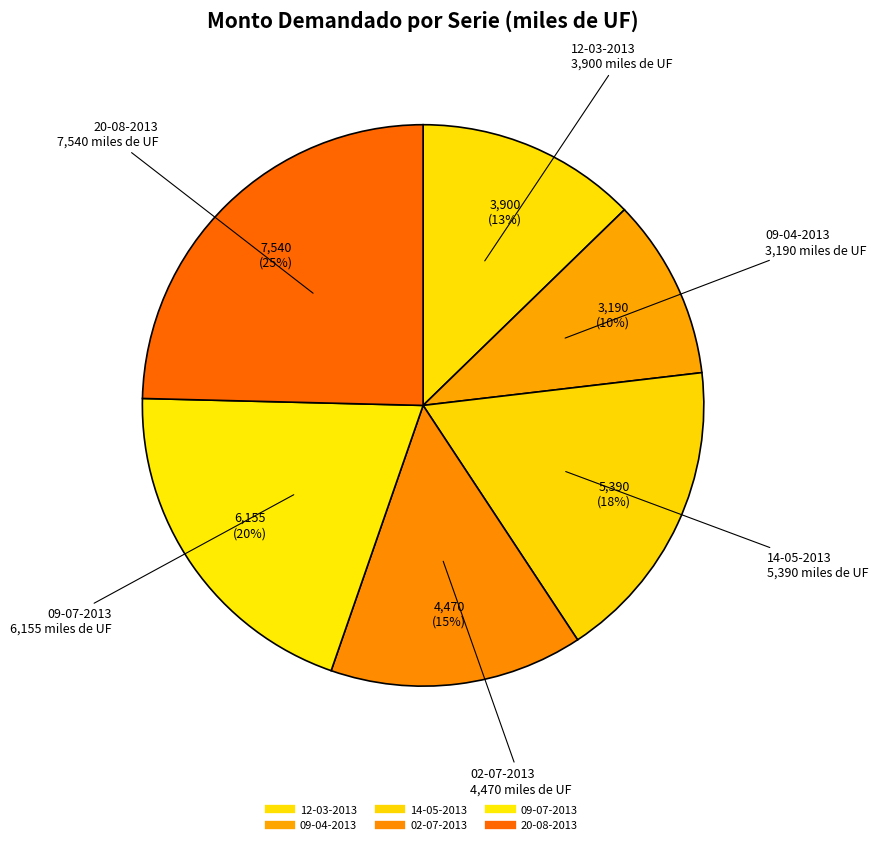

How many slices are in this pie chart?

6